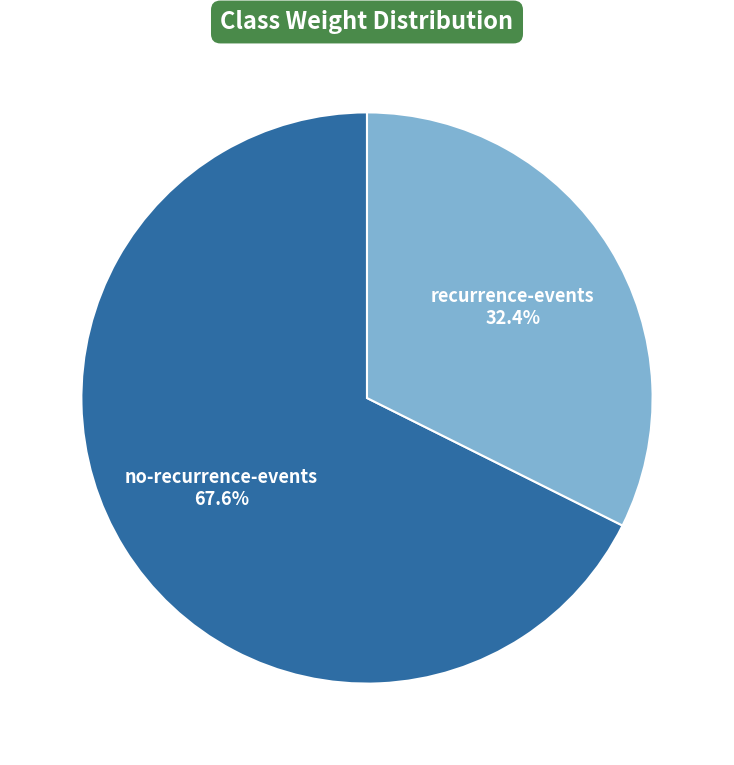

Combined, what portion of the pie is recurrence-events and no-recurrence-events?

100.0%